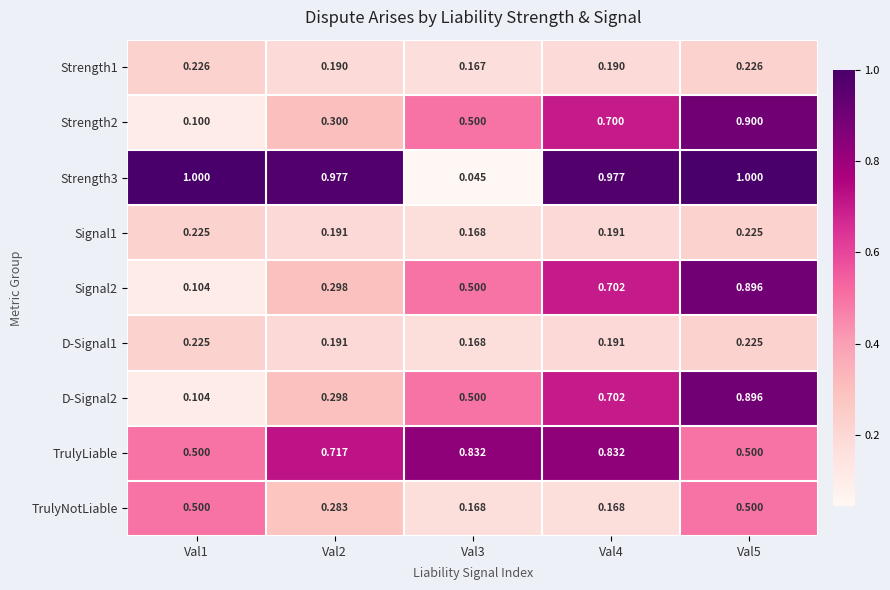

Is the value of D-Signal2 at Val3 greater than the value of Strength1 at Val4?

Yes